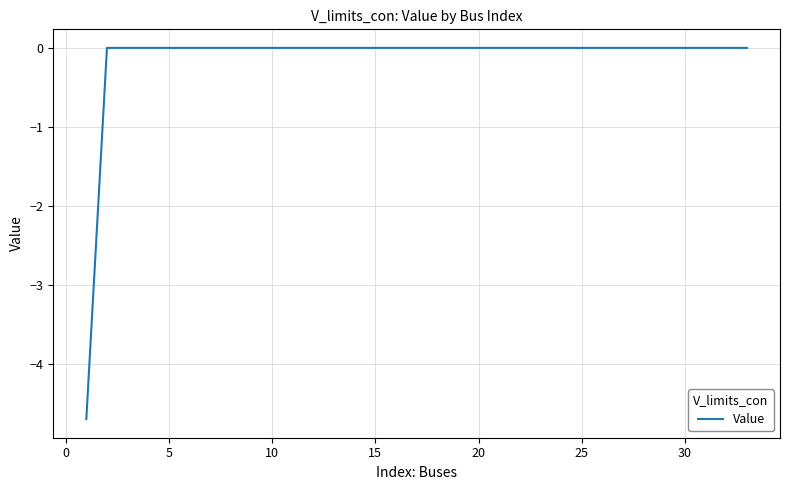

What is the minimum value shown in the chart?

-4.7